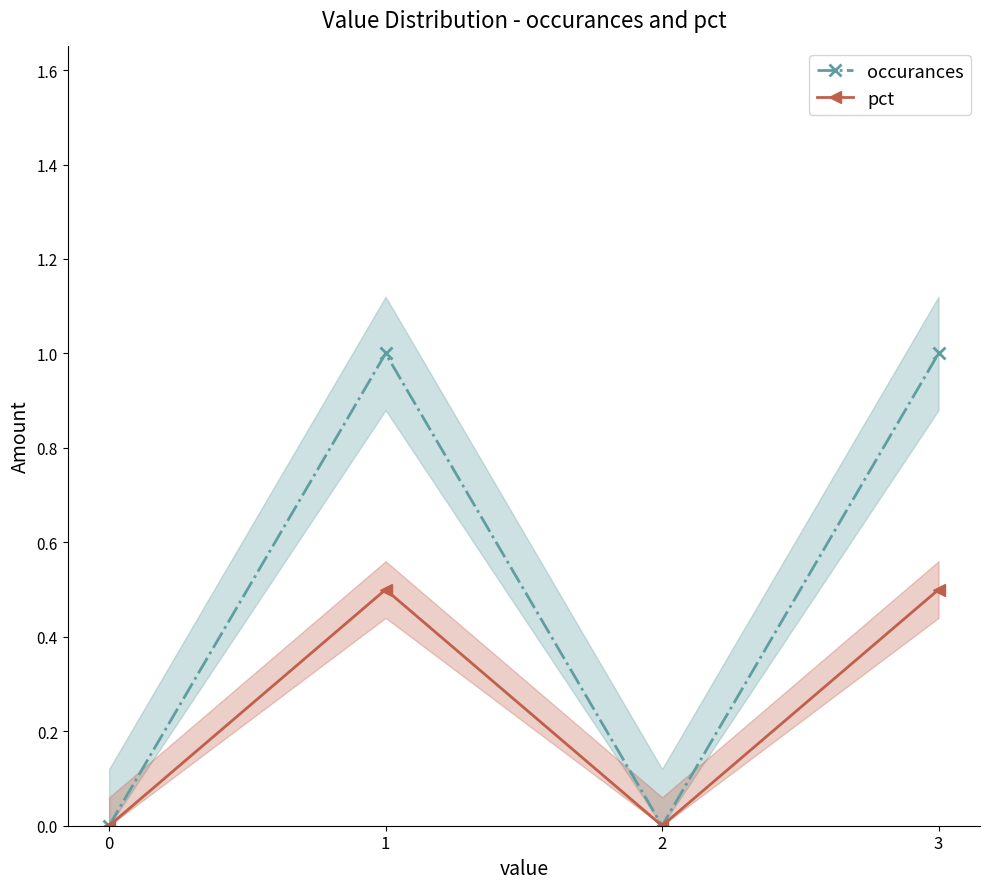

How many values in the occurances series are below 1?

2